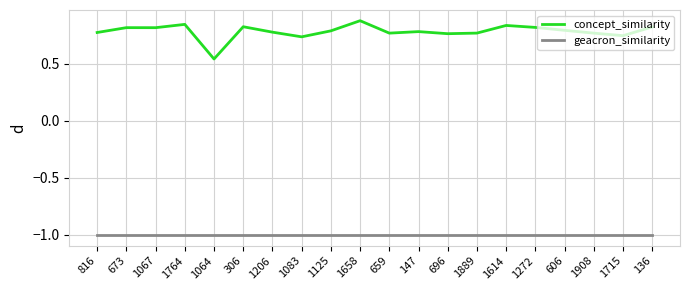

What is the difference between the maximum and minimum values in the concept_similarity series?

0.3